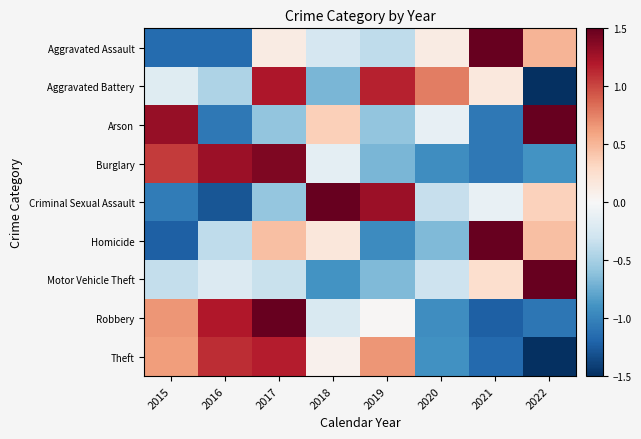

Between 2017 and 2019, which series saw the biggest shift?

Burglary